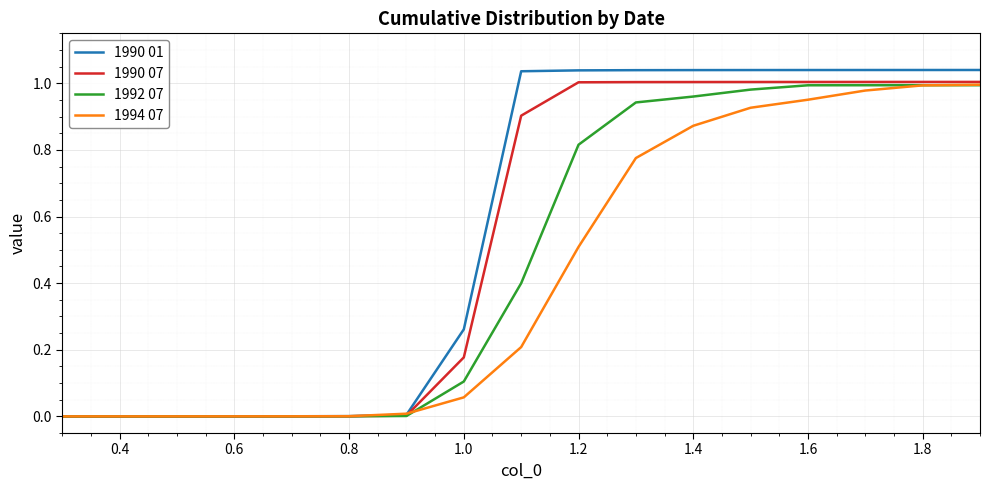

What is the average value of the 1994 07 series?

0.4